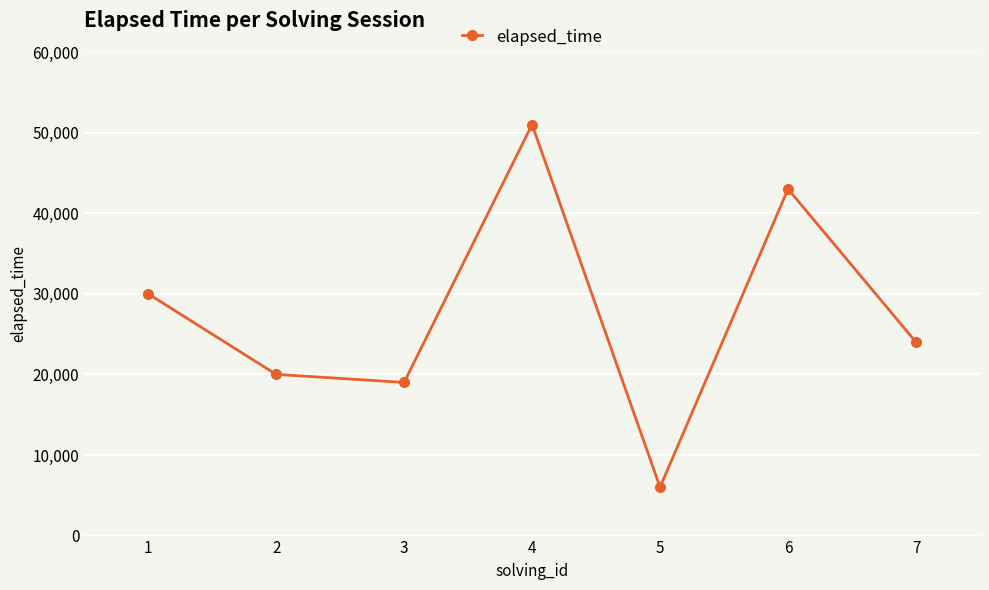

Rank the categories by value from highest to lowest.

4, 6, 1, 7, 2, 3, 5